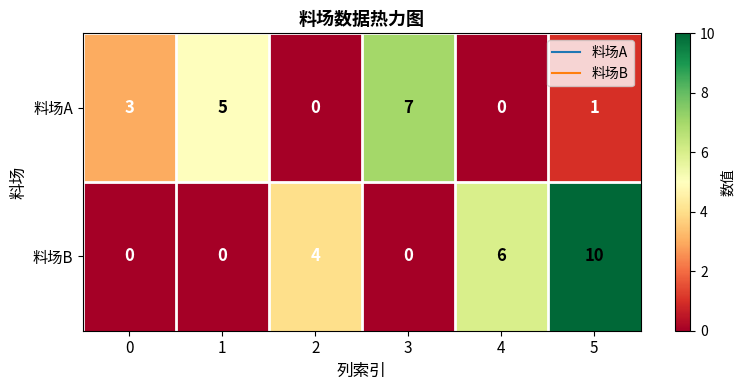

Reading left to right, transcribe all the data shown in this chart.

料场A: 3	5	0	7	0	1
料场B: 0	0	4	0	6	10